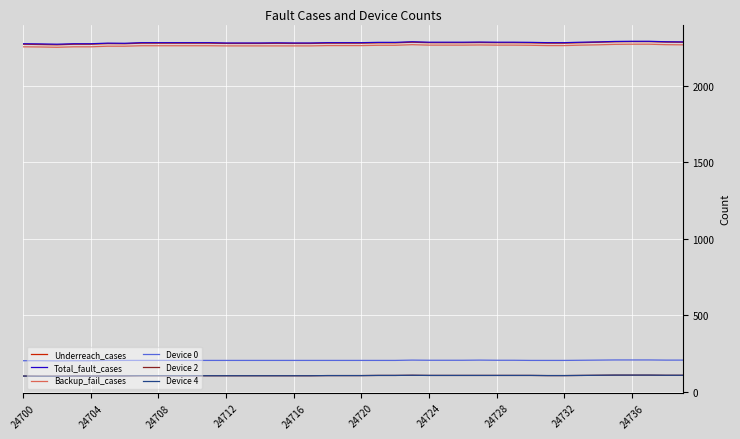

Is this an area chart (filled region under the line)?

No